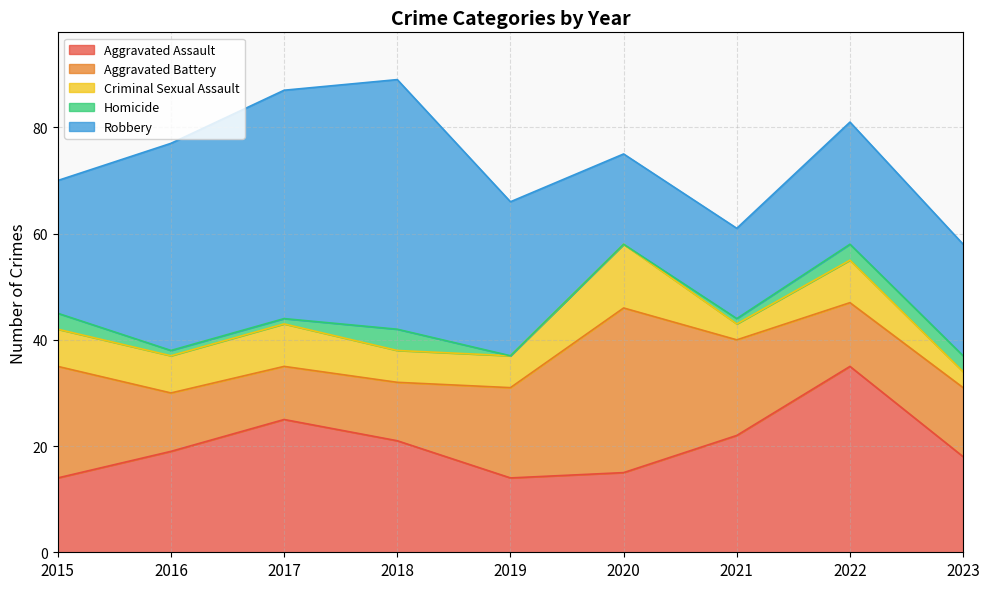

Rank the categories by Aggravated Battery value from lowest to highest.

2017, 2016, 2018, 2022, 2023, 2019, 2021, 2015, 2020